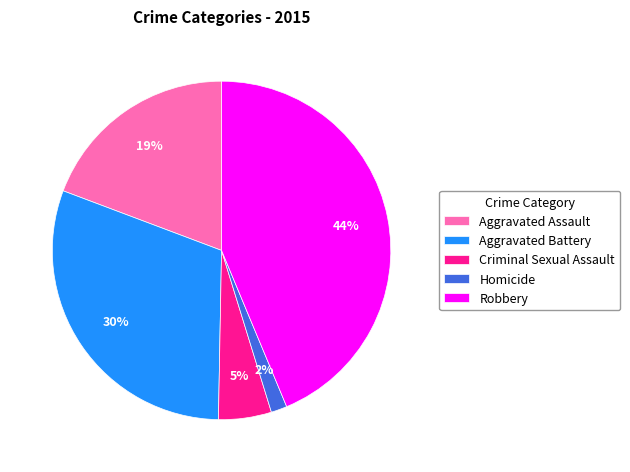

To the nearest percent, what percentage of the pie is Criminal Sexual Assault?

5%